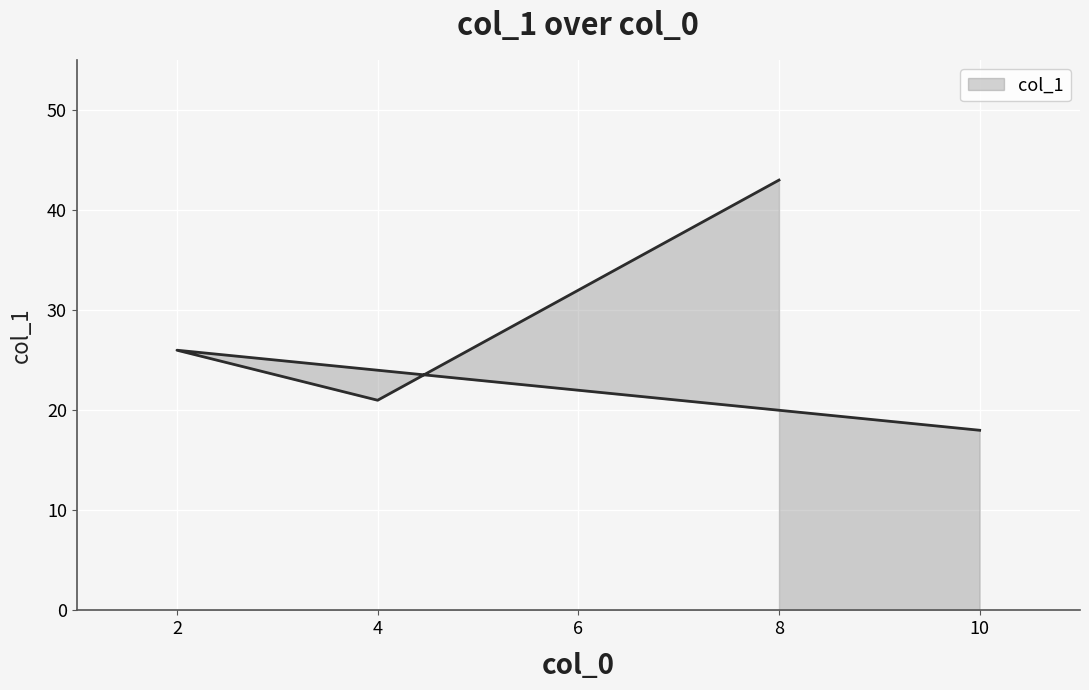

Is it true that the value at 2 is 26?

True